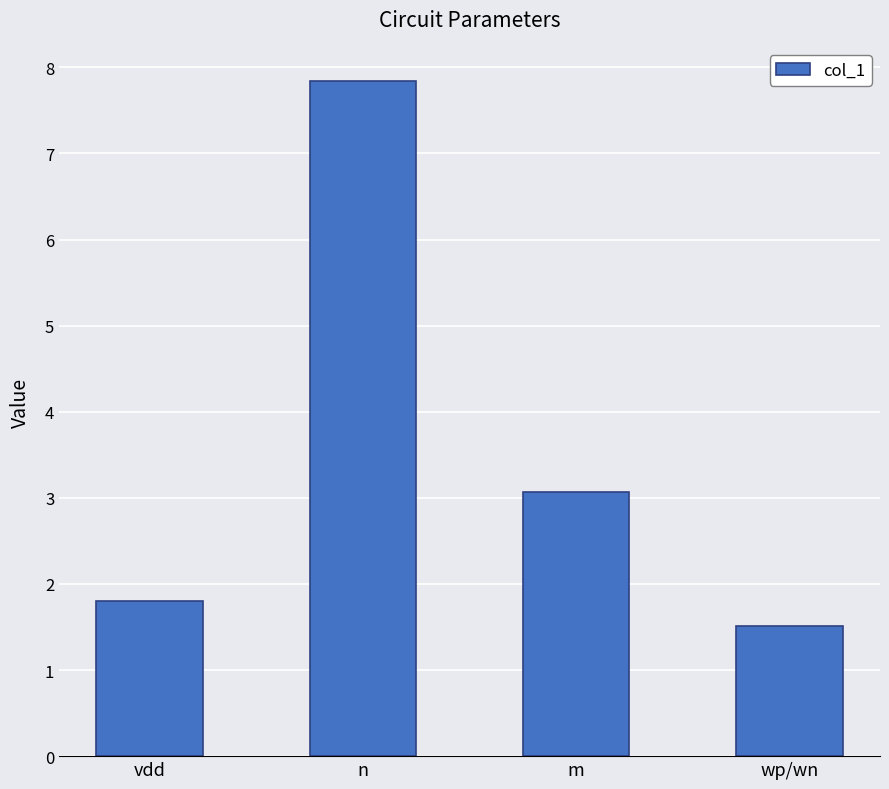

What is the label of the 4th bar from the left?

wp/wn